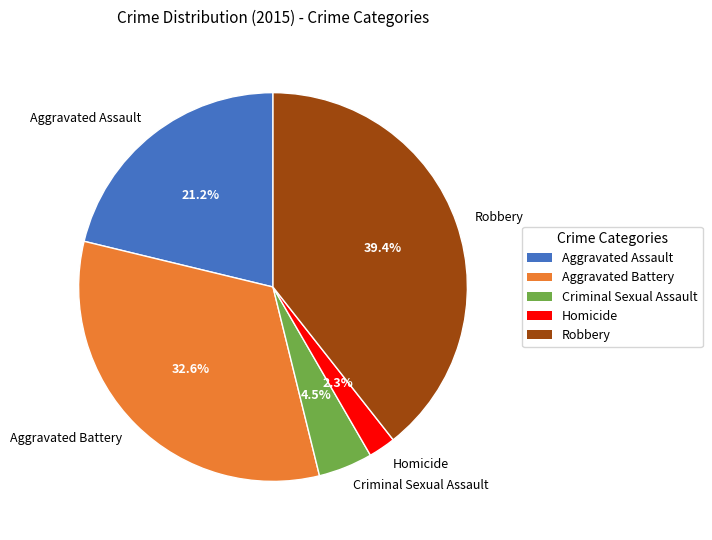

To the nearest percent, what is the combined percentage of Aggravated Assault and Robbery?

61%